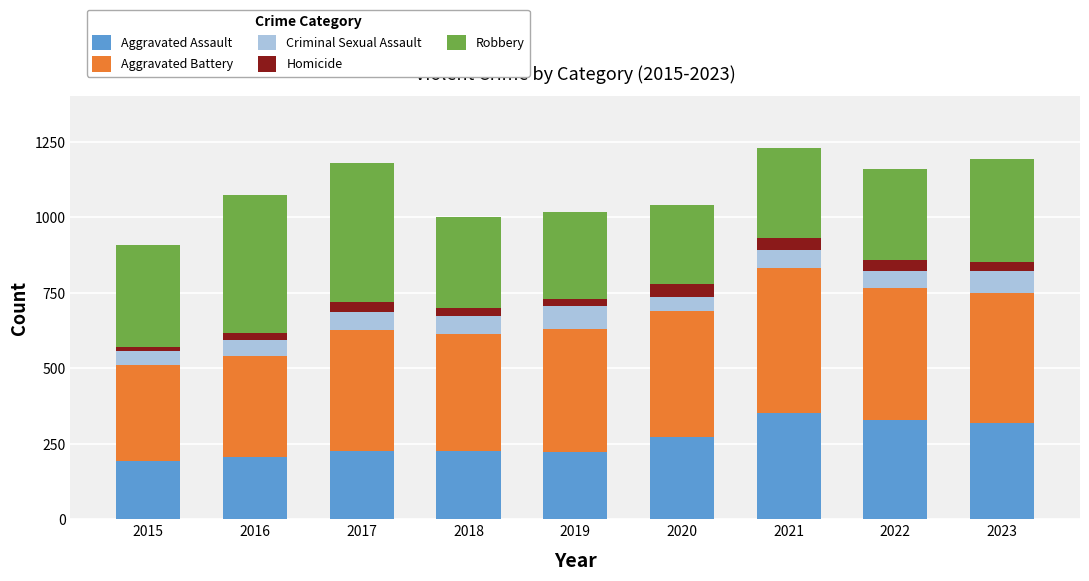

What value does the Aggravated Assault series have at 2020?

273